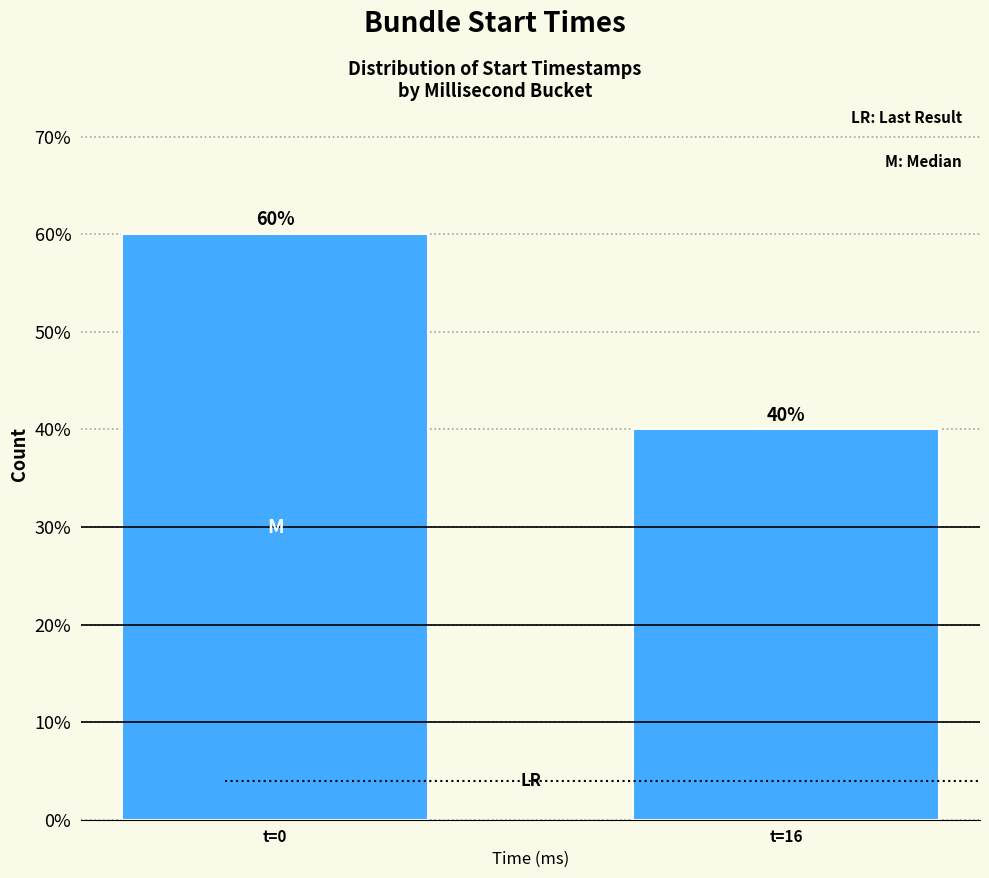

Reading right to left, what are all the values shown in this chart?

t=16=40	t=0=60